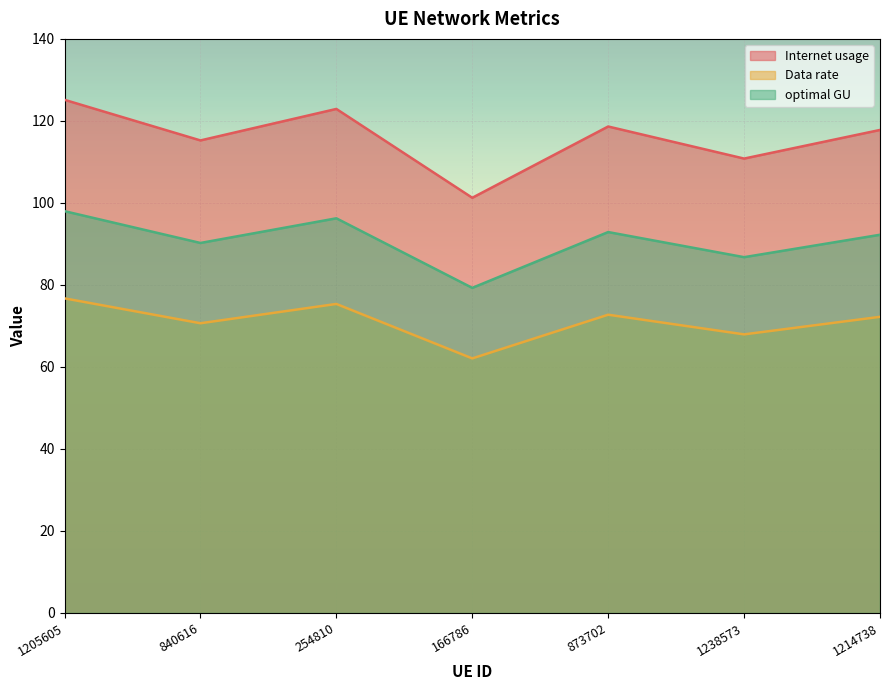

What is the spread (max minus min) of values at 1238573?

42.9